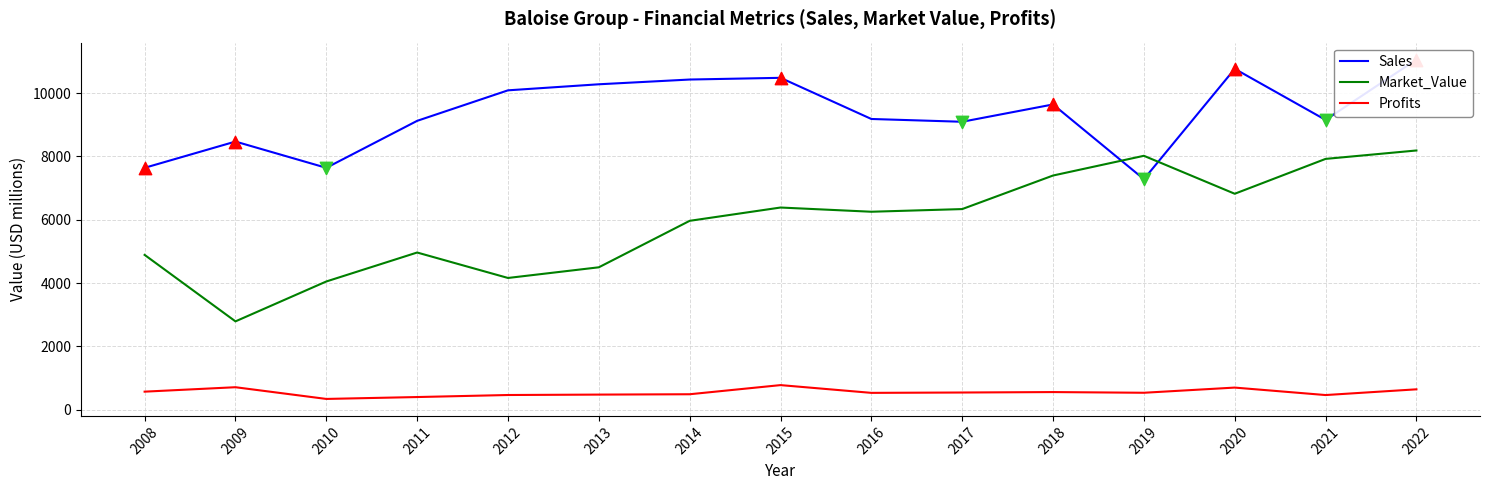

What is the total value across all series at 2021?

17538.7